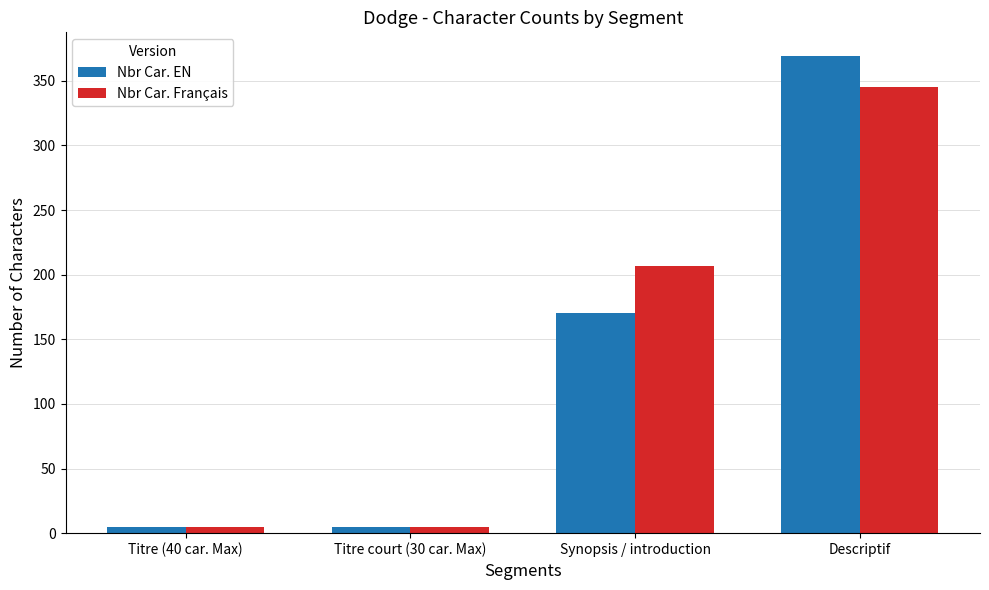

Which series changed the most between Titre (40 car. Max) and Synopsis / introduction?

Nbr Car. Français